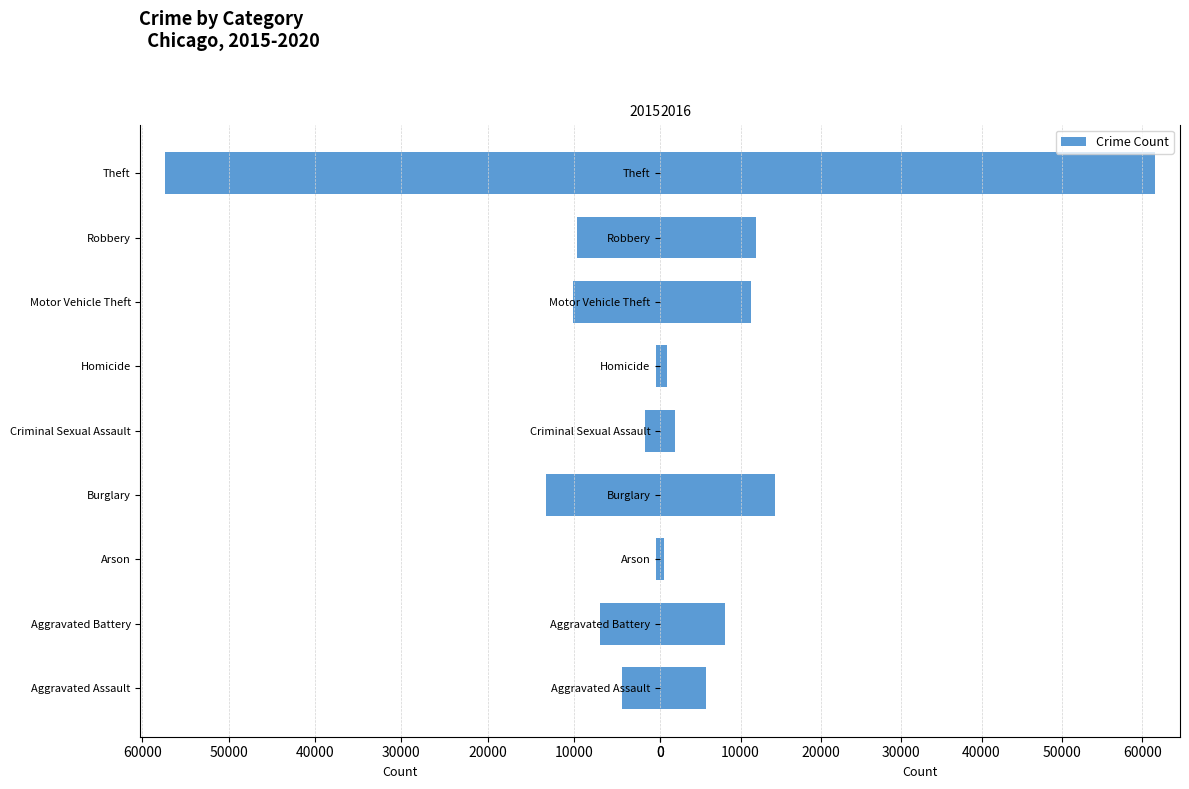

Reading left to right, transcribe all the data shown in this chart.

2015: 4480	7018	448	13184	1712	496	10068	9638	57352
2016: 5713	8085	515	14289	1868	786	11285	11960	61624
2017: 5793	7845	444	13001	1993	672	11380	11881	64386
2018: 6002	7734	373	11747	2051	588	9985	9681	65290
2019: 5841	7858	376	9638	1929	499	8978	7995	62499
2020: 6265	8320	588	8758	1504	787	9960	7855	41350